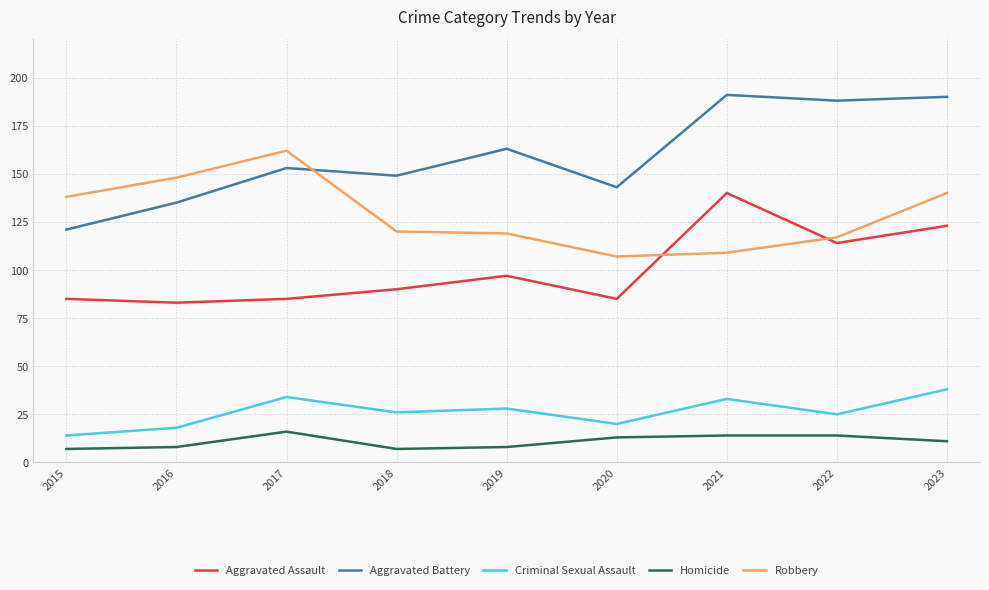

What is the minimum value shown in the chart?

7